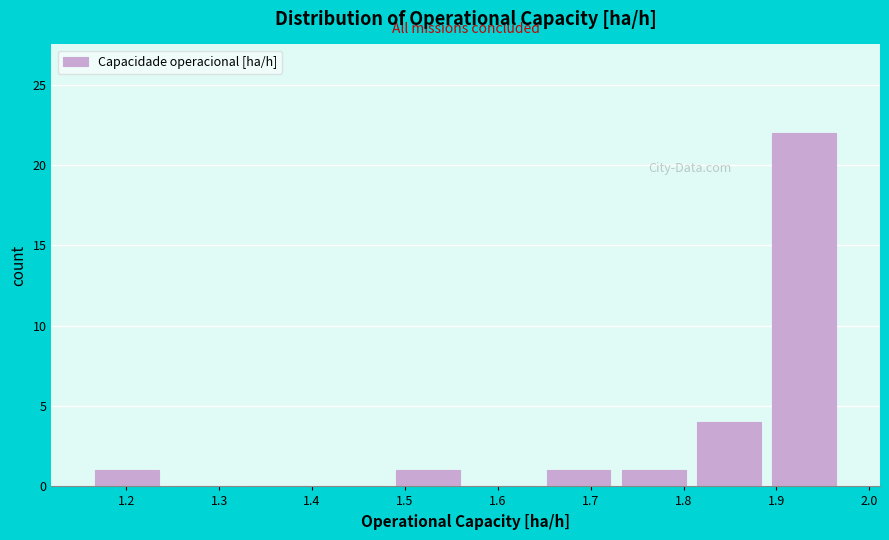

Over which range of the x-axis is the bar tallest?

1.89 to 1.97